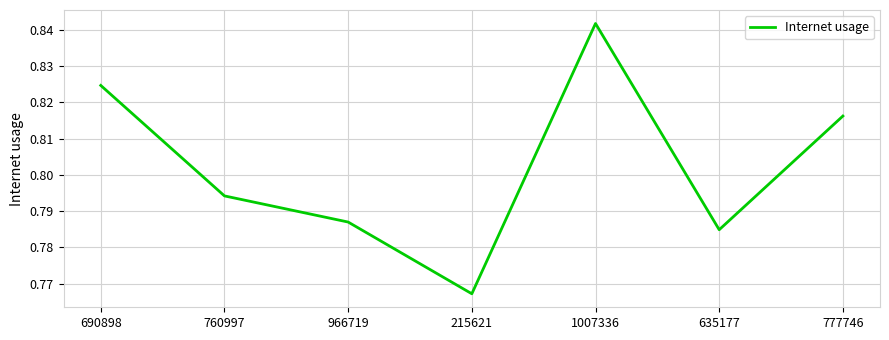

True or false: the data shows 0.2 at 760997.

False